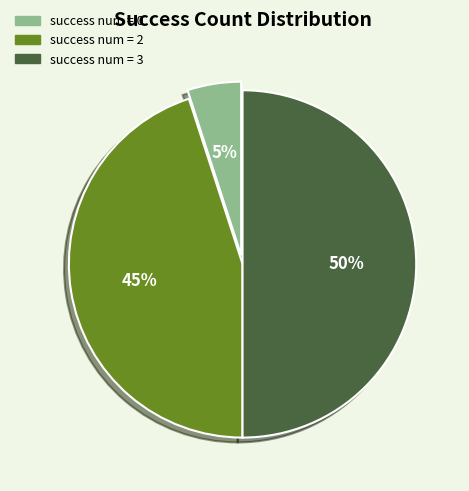

To the nearest percent, what is the average slice percentage?

33%